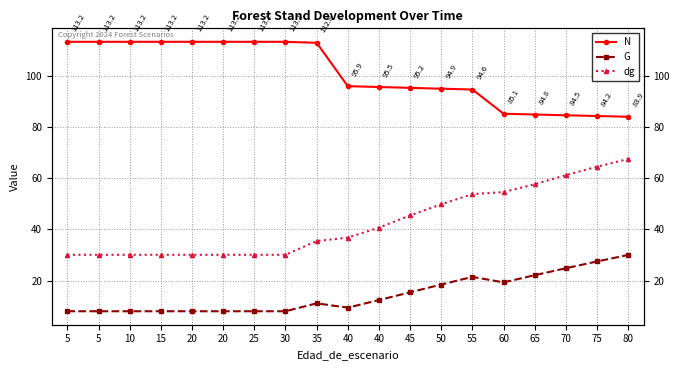

Reading left to right, list all the values displayed in this chart.

N: 5=113.2	5=113.2	10=113.2	15=113.2	20=113.2	20=113.2	25=113.2	30=113.2	35=112.8	40=95.9	40=95.5	45=95.2	50=94.9	55=94.6	60=85.1	65=84.8	70=84.5	75=84.2	80=83.9
G: 5=8.0	5=8.0	10=8.0	15=8.0	20=8.0	20=8.0	25=8.0	30=8.0	35=11.1	40=9.4	40=12.4	45=15.4	50=18.5	55=21.4	60=19.3	65=22.1	70=24.8	75=27.5	80=30.0
dg: 5=30.1	5=30.1	10=30.1	15=30.1	20=30.1	20=30.1	25=30.1	30=30.1	35=35.4	40=36.8	40=40.6	45=45.4	50=49.8	55=53.7	60=54.5	65=57.6	70=61.1	75=64.4	80=67.5